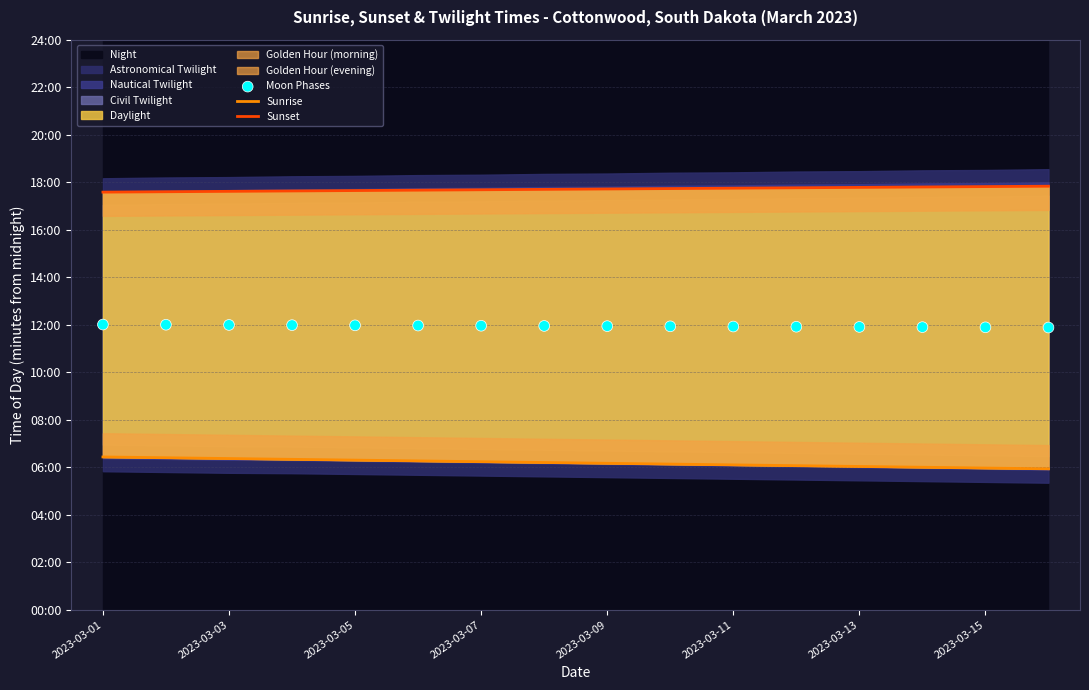

Which series has the largest total across all categories?

Sunset